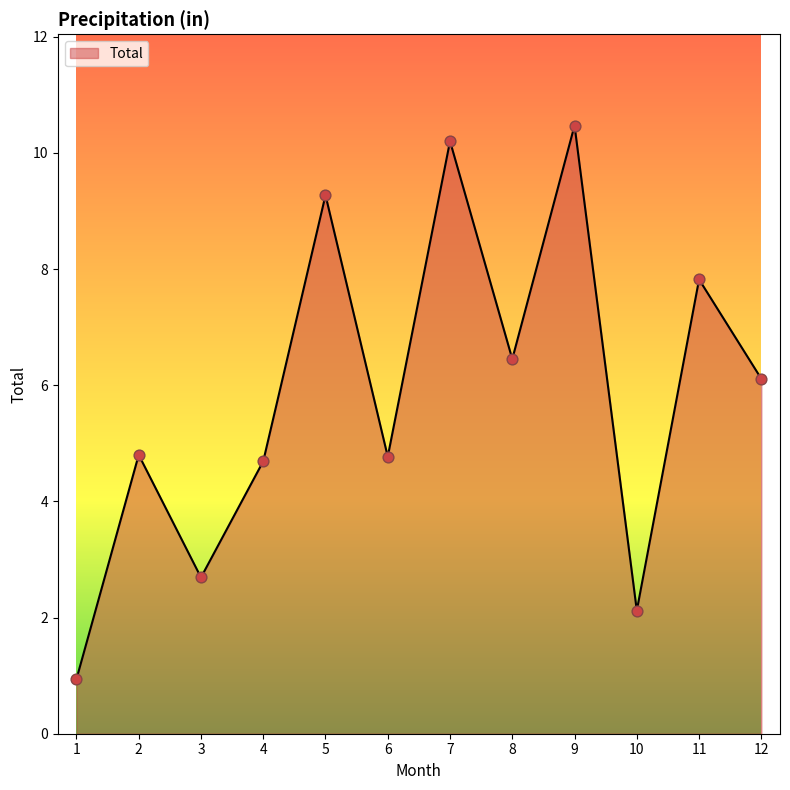

Between 12 and 7, which is larger?

7